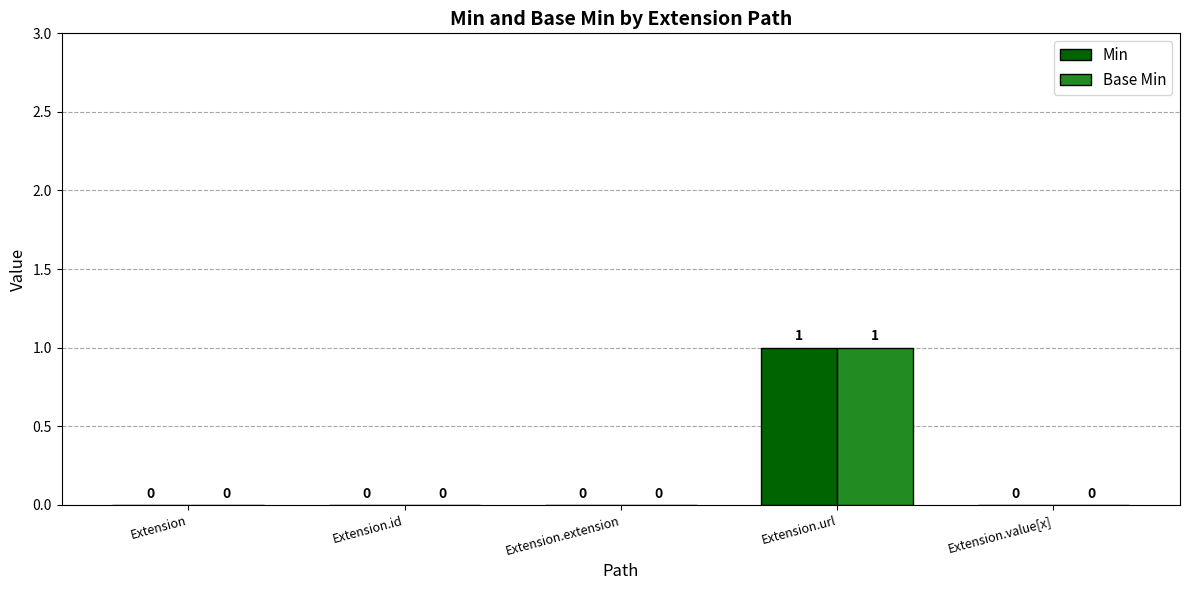

How many Base Min values are between 0 and 1?

5